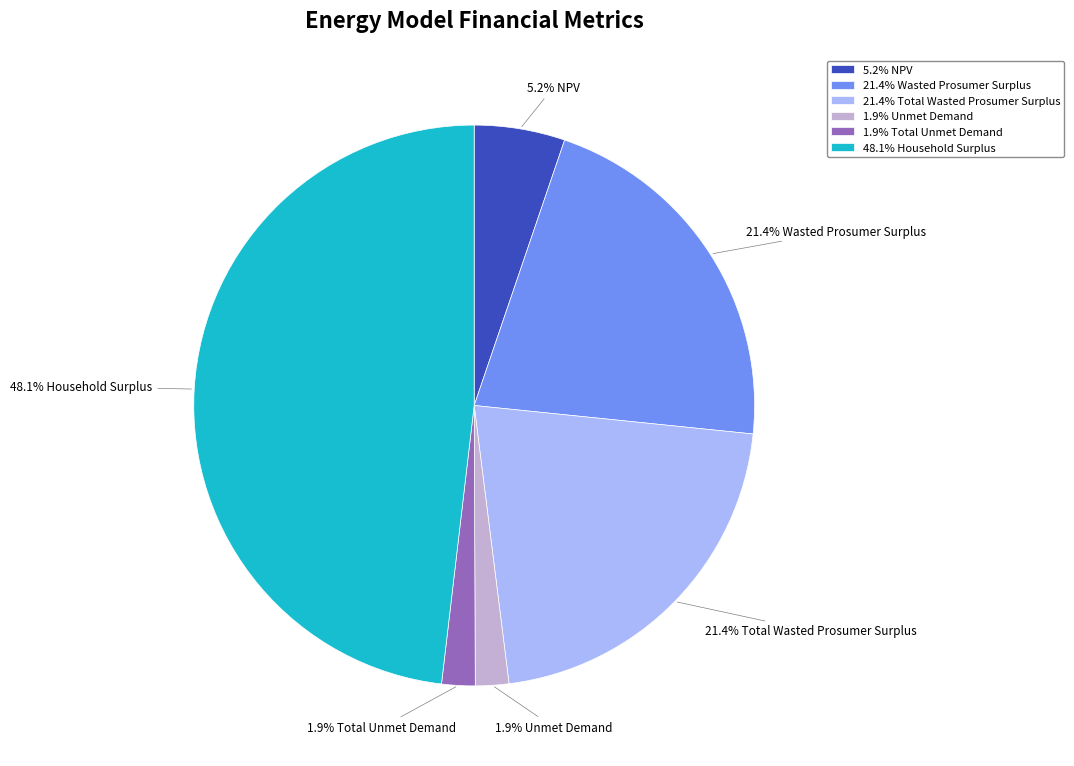

Does 5.2% NPV account for over 50% of the chart?

No